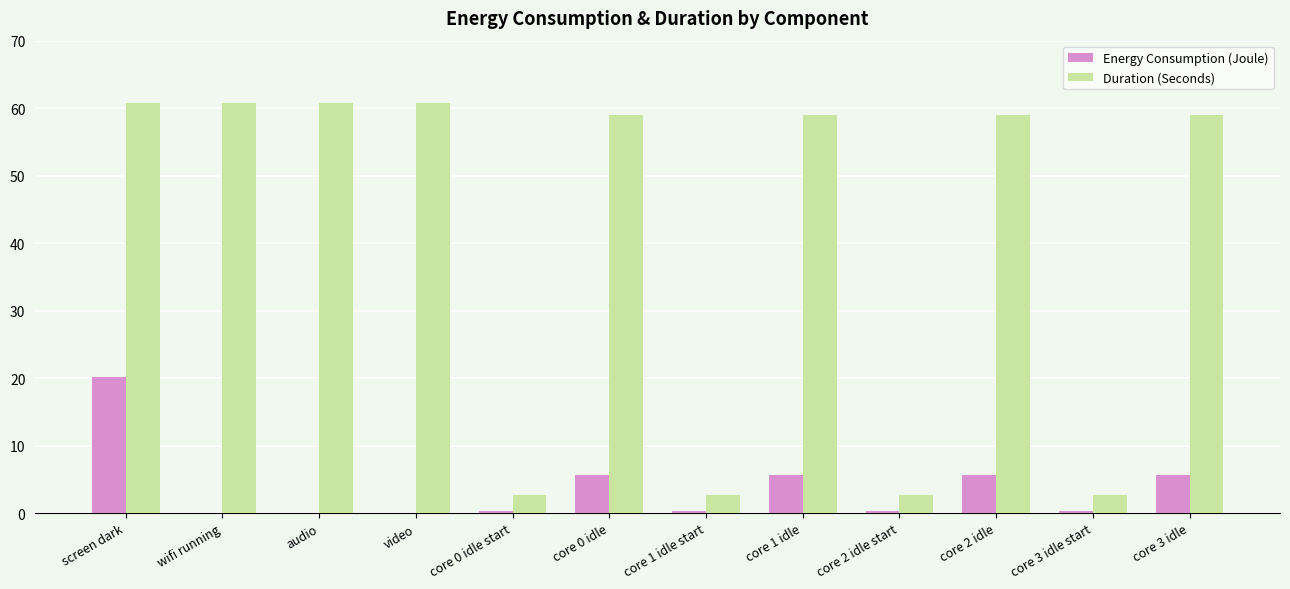

What is the approximate value of Duration (Seconds) at screen dark?

60.7